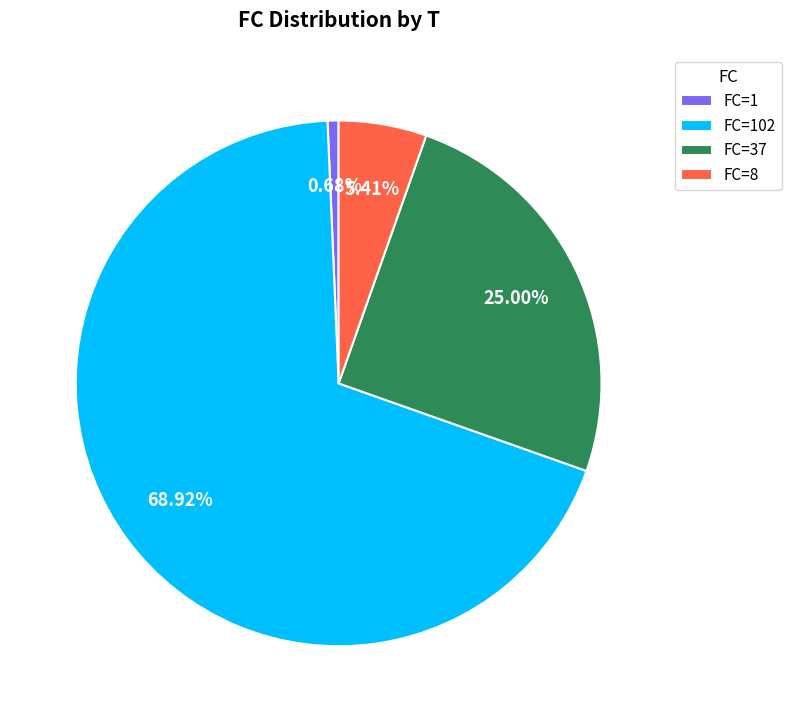

Which slice is the largest?

FC=102